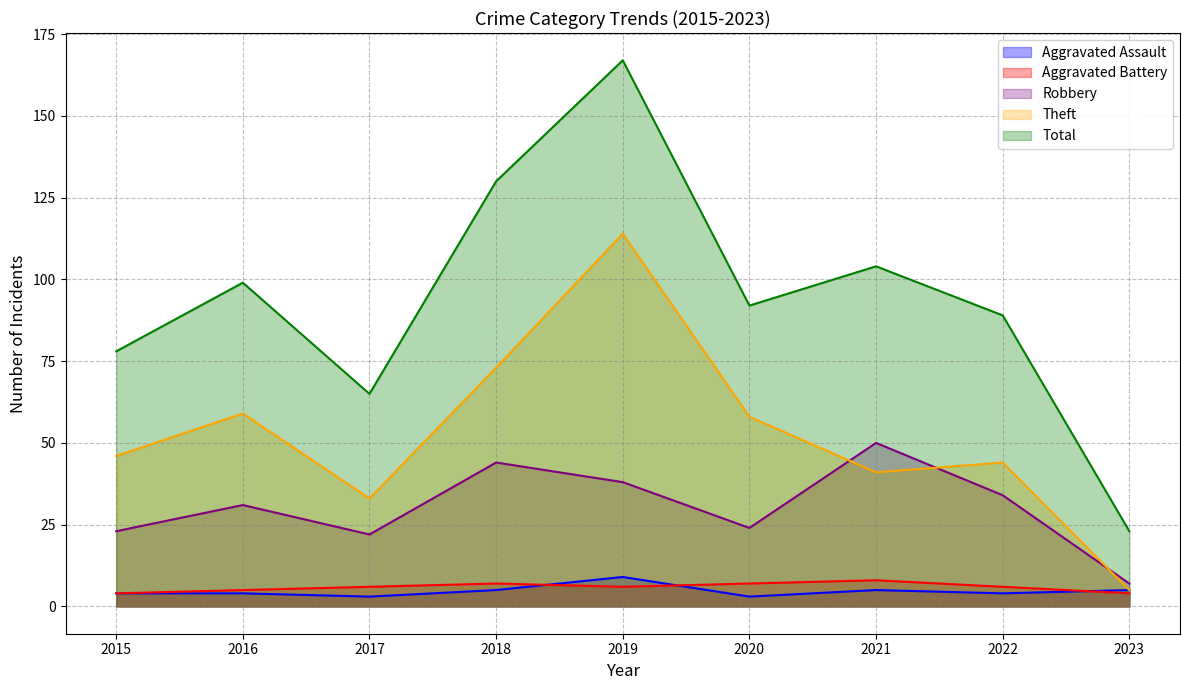

List the series in order of their peak value, lowest first.

Aggravated Battery, Aggravated Assault, Robbery, Theft, Total